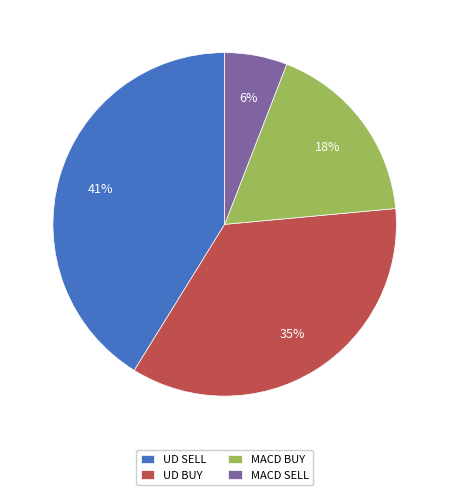

Is there any slice that represents more than half of the pie?

No